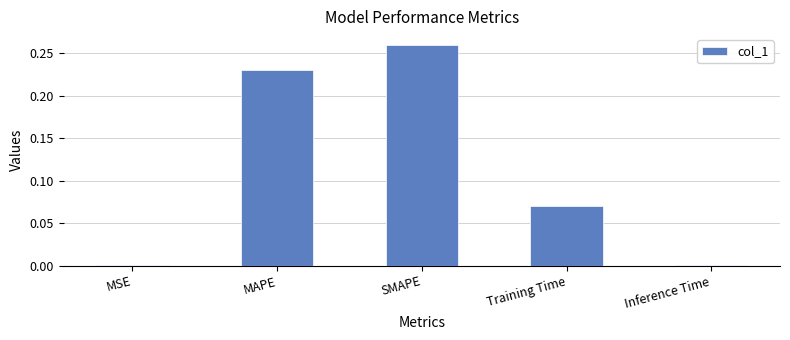

The chart shows a value of 0.0 at MSE. True or false?

True